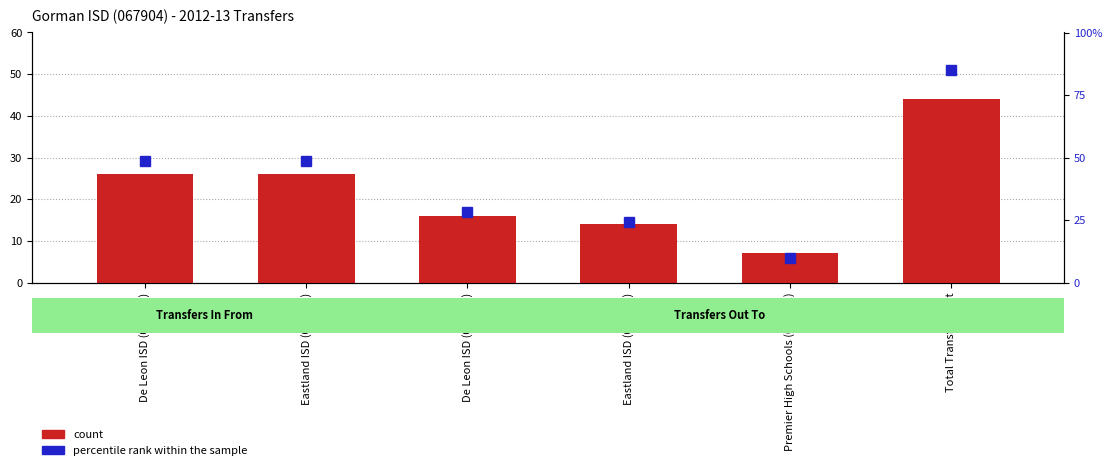

How many data points does each series have?

6